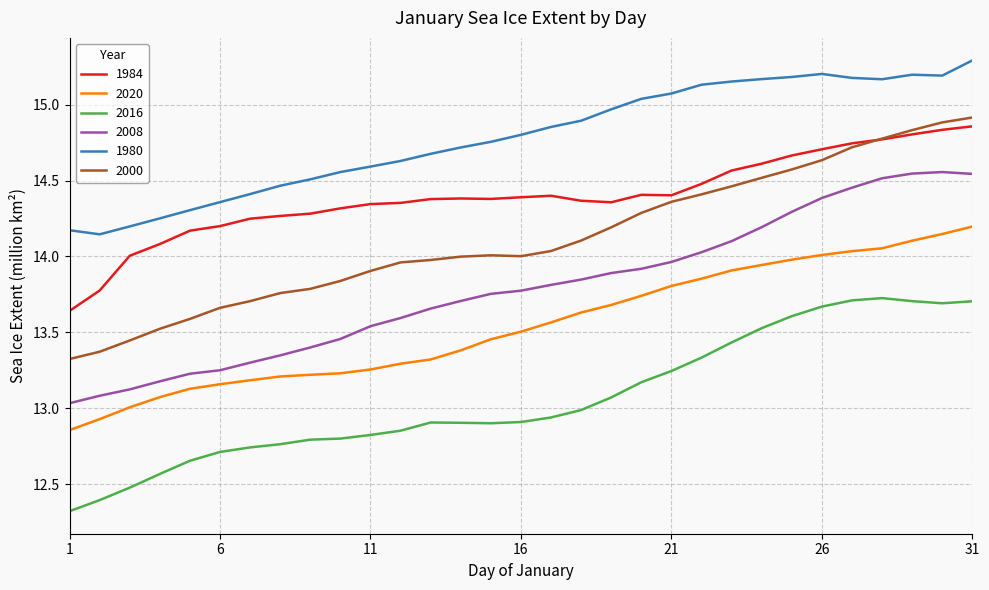

True or false: 1980 and 2008 intersect in this chart.

False